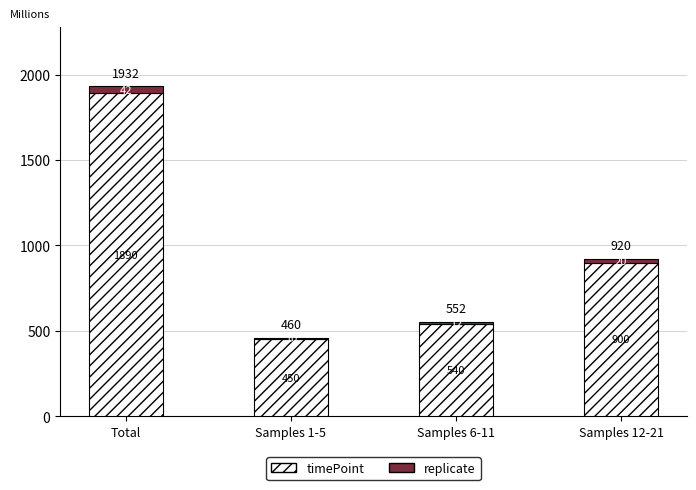

Which category has the highest value in the timePoint series?

Total